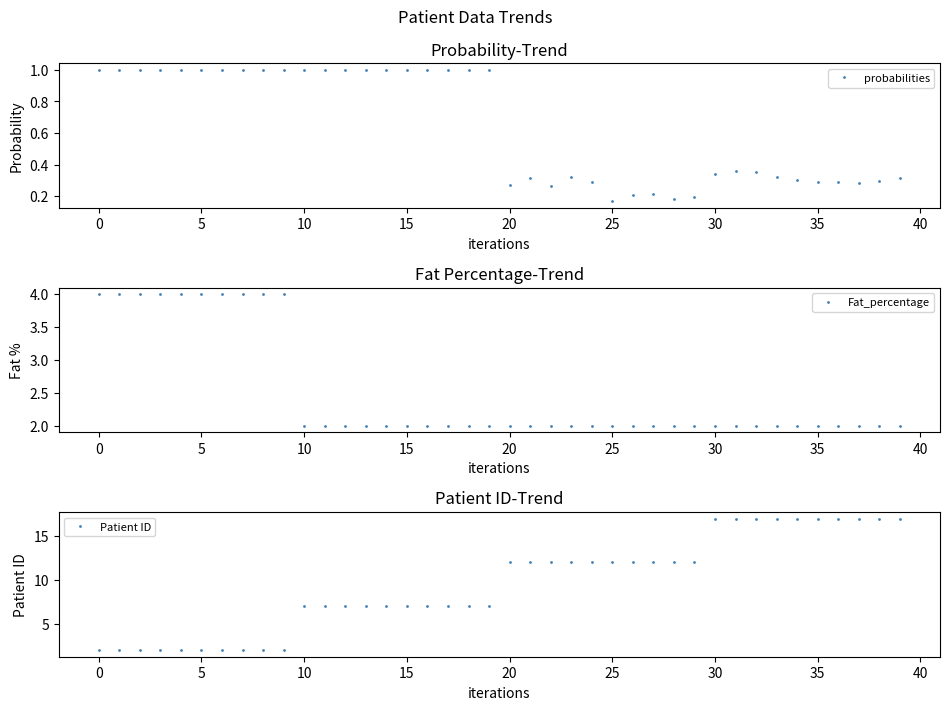

At how many categories does at least one series exceed 15?

10